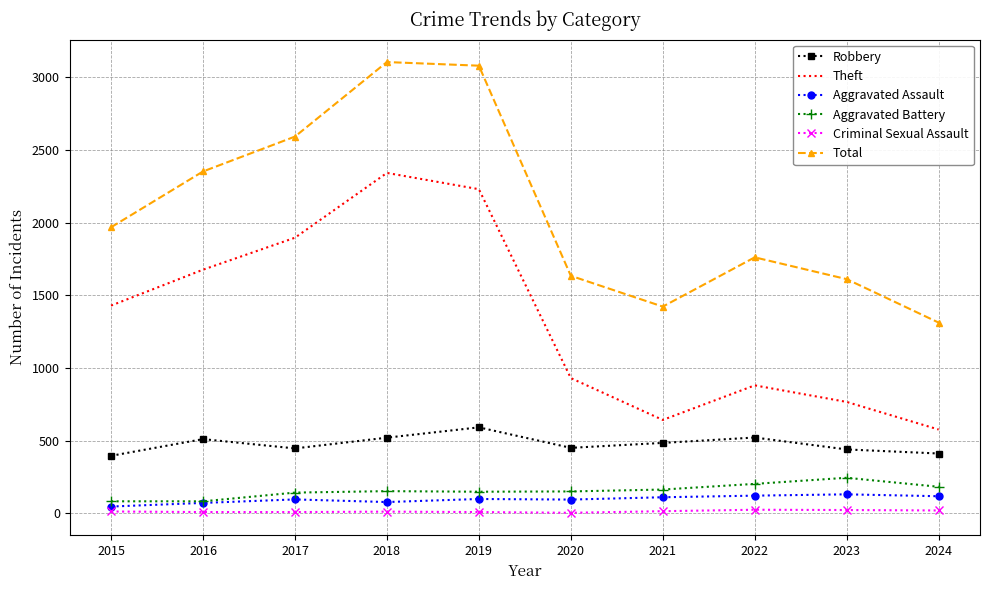

The value of Criminal Sexual Assault at 2019 is 8. True or false?

True